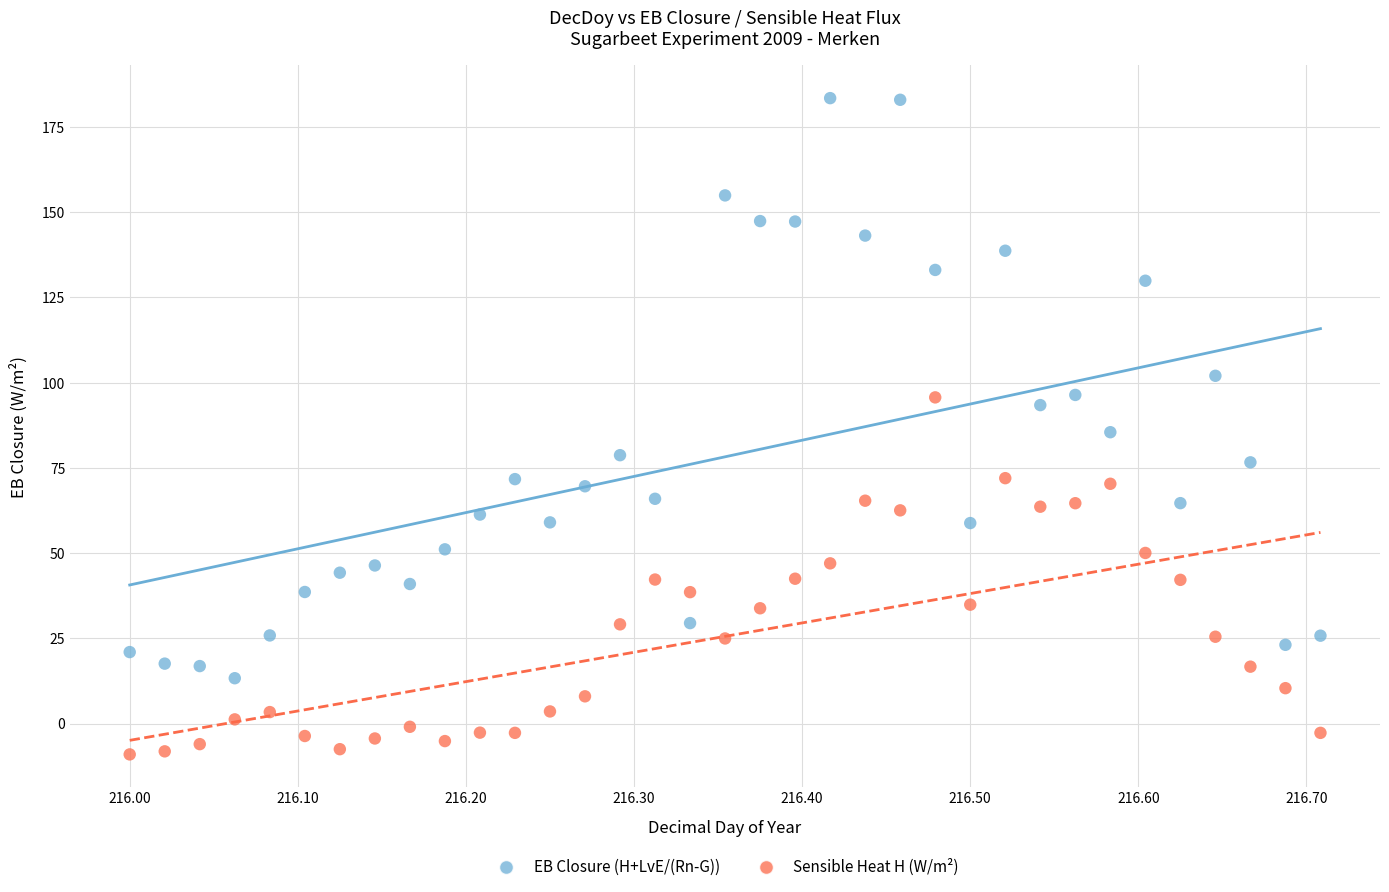

Which series reaches the maximum Y coordinate?

EB Closure (H+LvE/(Rn-G))